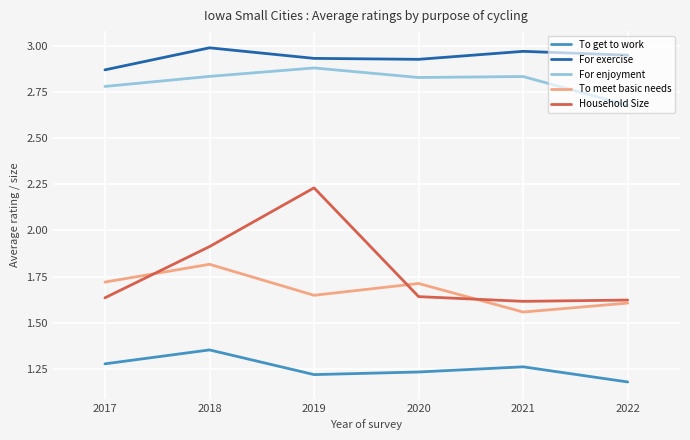

List the series in order of their peak value, highest first.

For exercise, For enjoyment, Household Size, To meet basic needs, To get to work